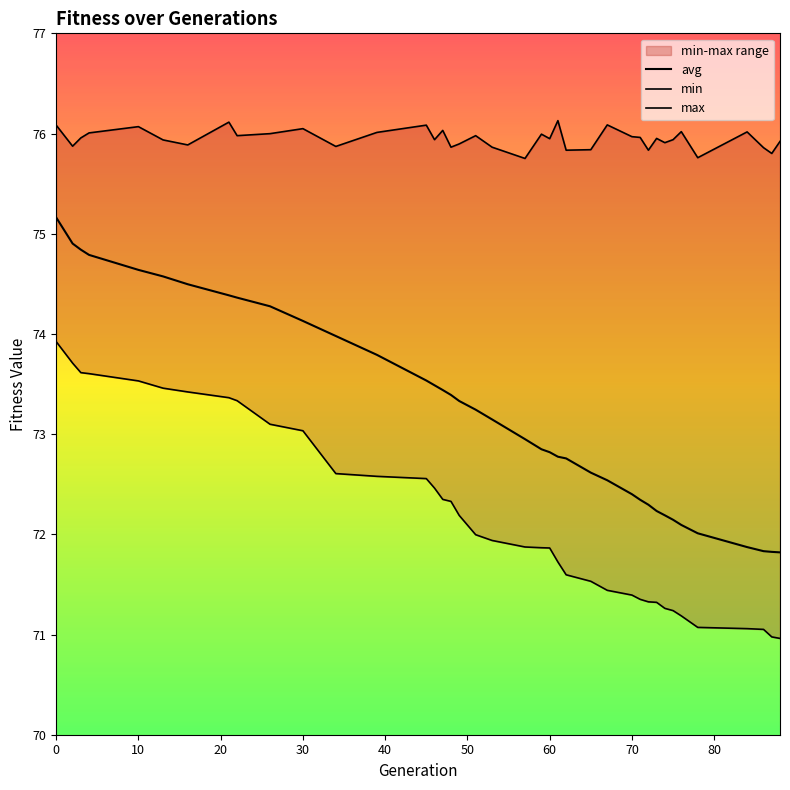

How many series are shown in this chart?

3